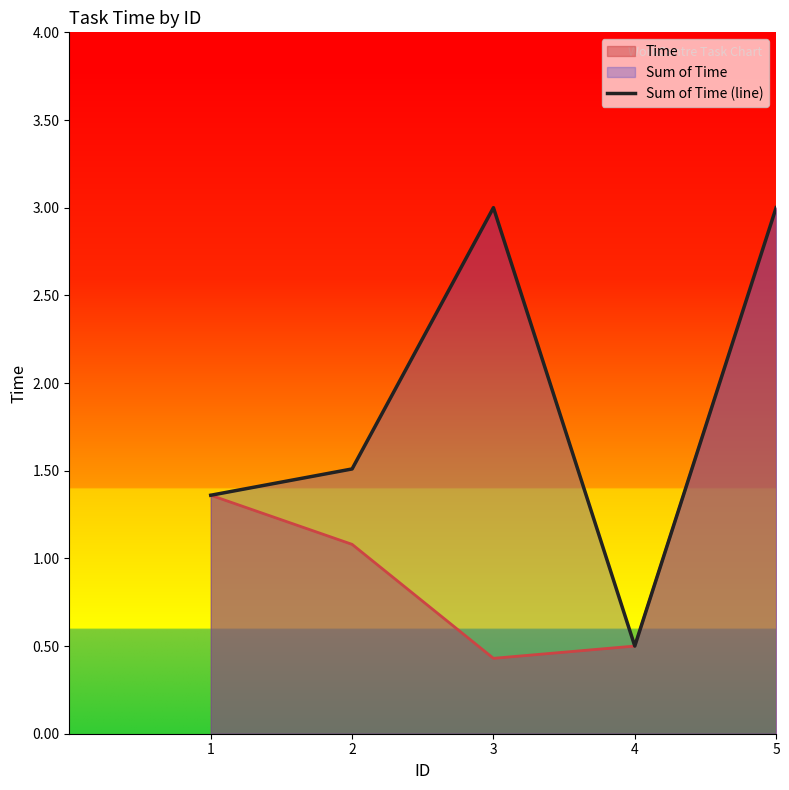

At which category does the data reach its first local peak?

3